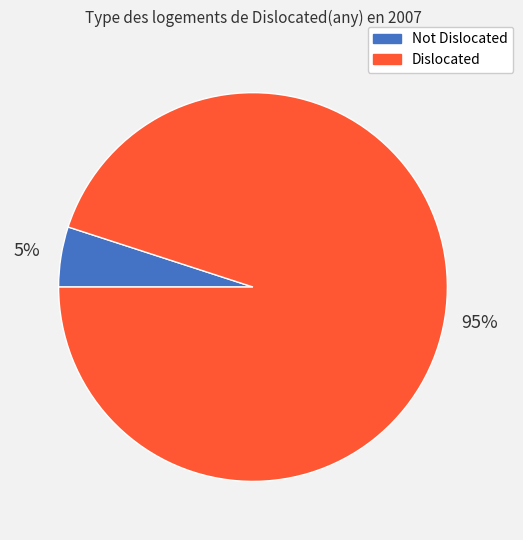

Combined, do Not Dislocated and Dislocated account for over 50%?

Yes